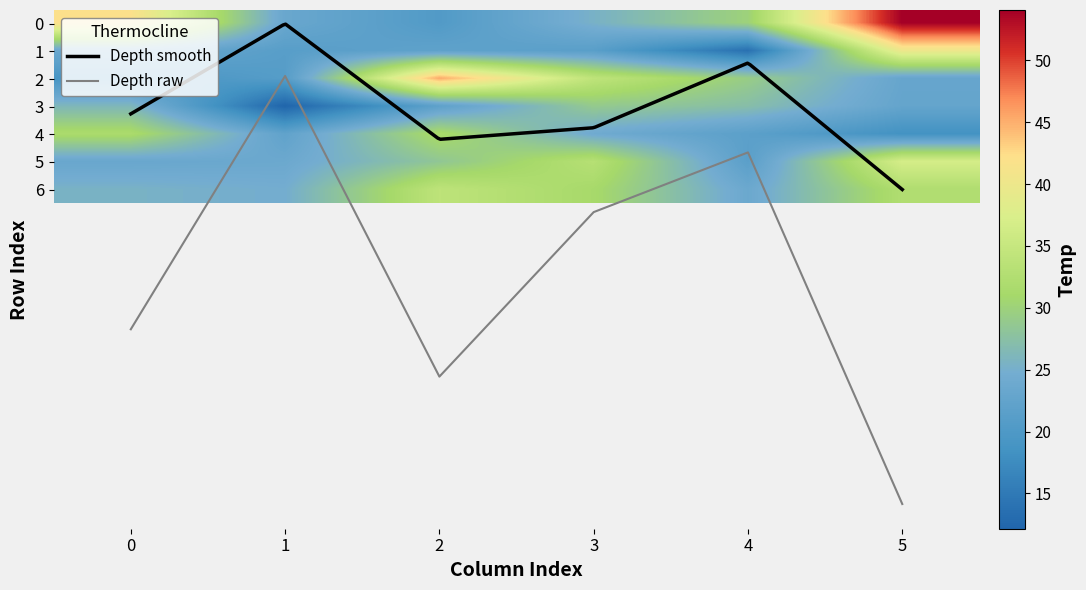

What is the total value across all series at 0?

191.6